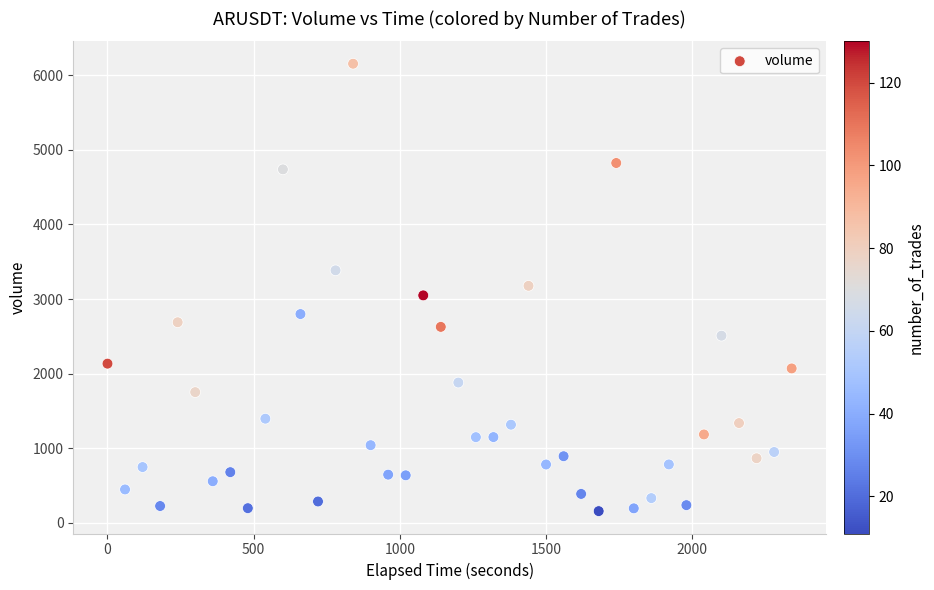

What is the range of Y values (max minus min)?

5996.2